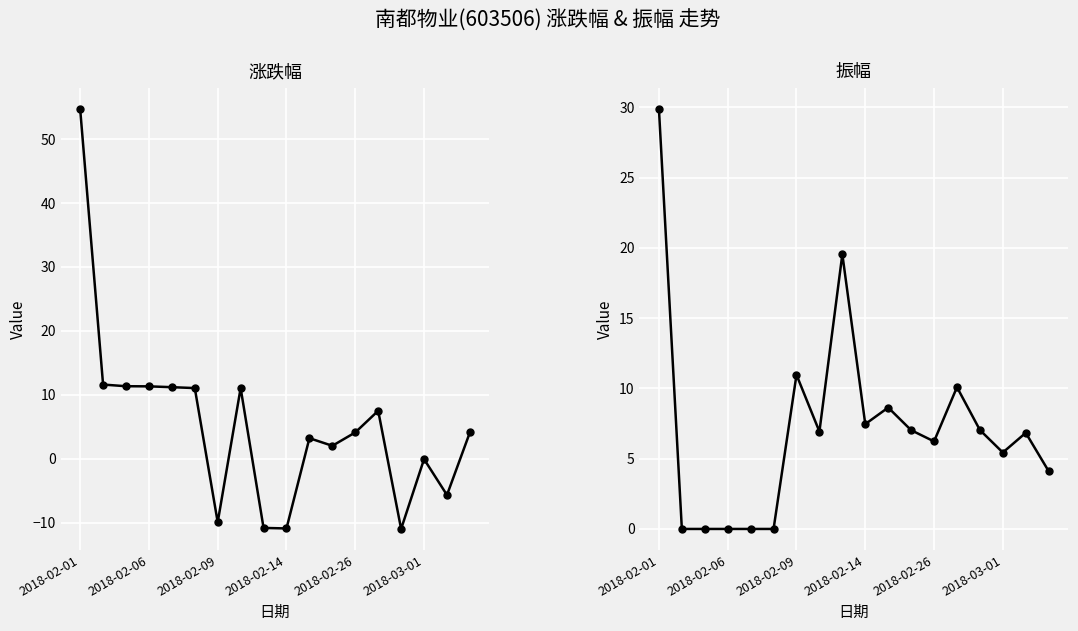

Which series has the widest spread of values?

涨跌幅